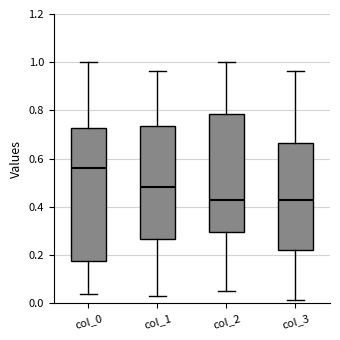

Where does the upper whisker of the box for col_1 end on the y-axis? The values are not printed on the chart, so give them approximately, as read against the axis.

0.96